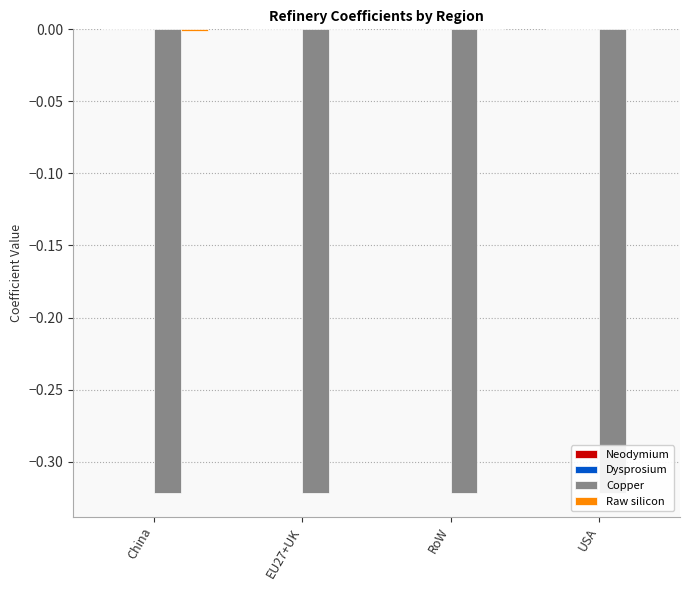

Is the value of Neodymium at EU27+UK greater than the value of Dysprosium at USA?

No